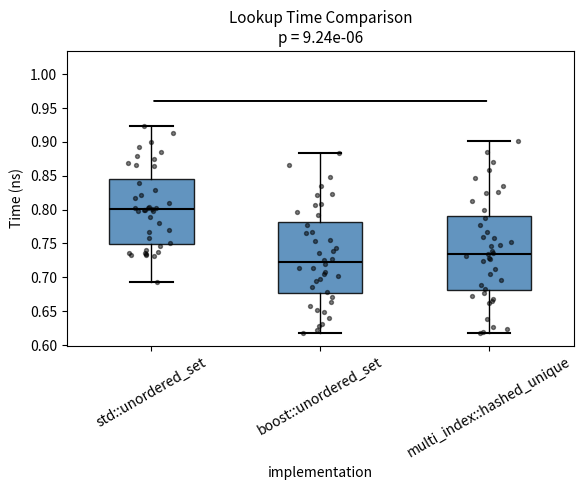

Which box has the highest median line?

std::unordered_set